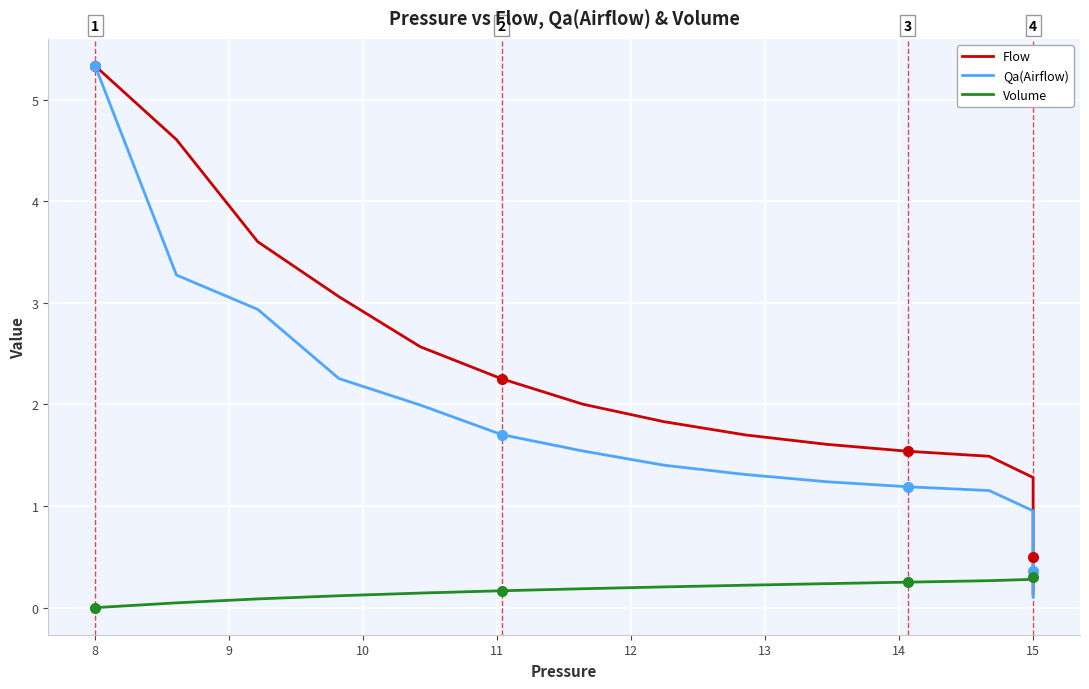

True or false: Volume has more than 1 points higher than both neighbors.

False